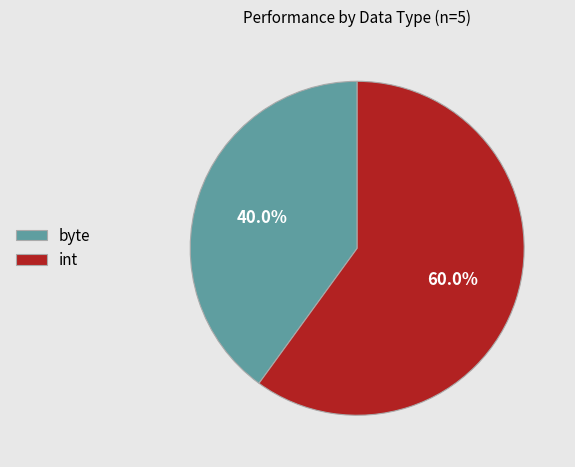

To the nearest percent, what portion does int represent?

60%